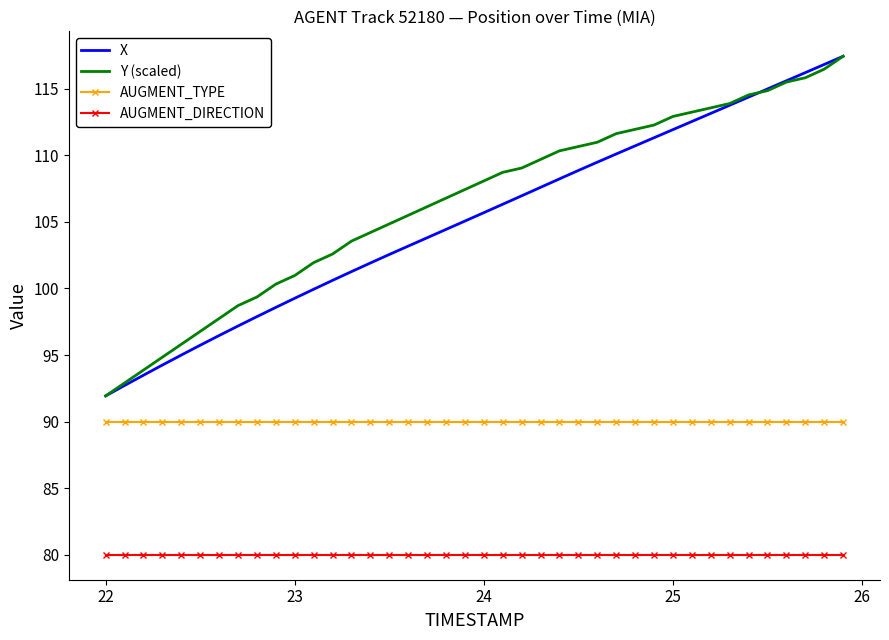

What is the maximum value shown in the chart?

117.4